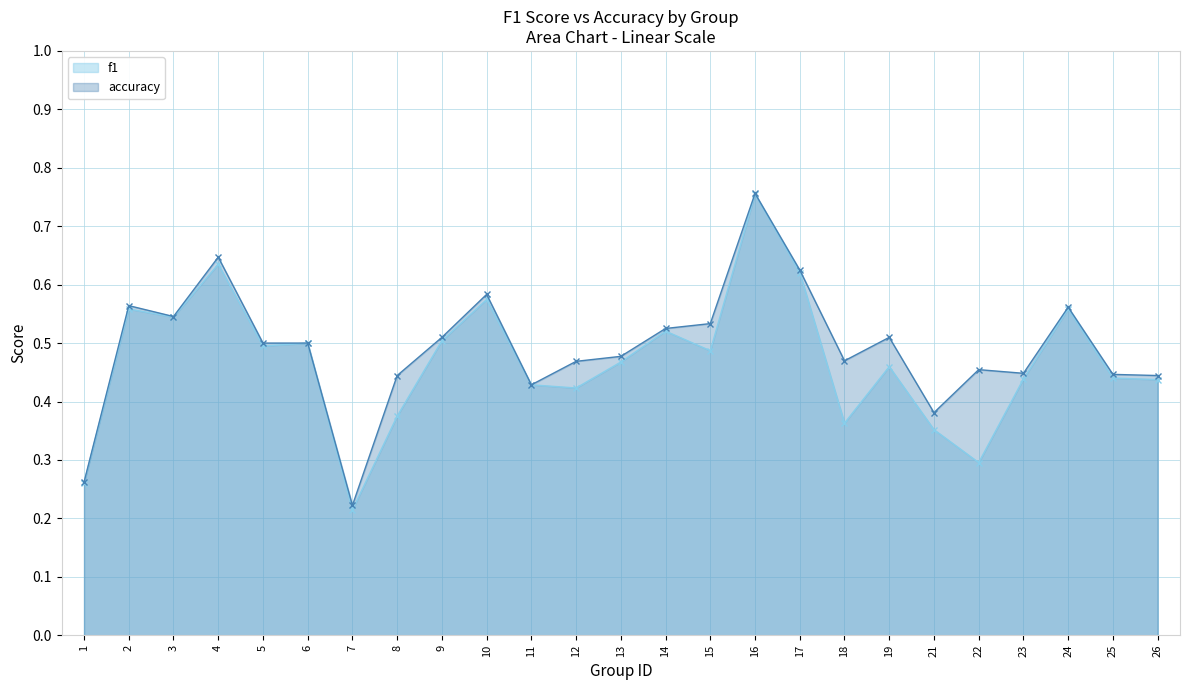

What is the difference between the maximum and minimum values in the f1 series?

0.5